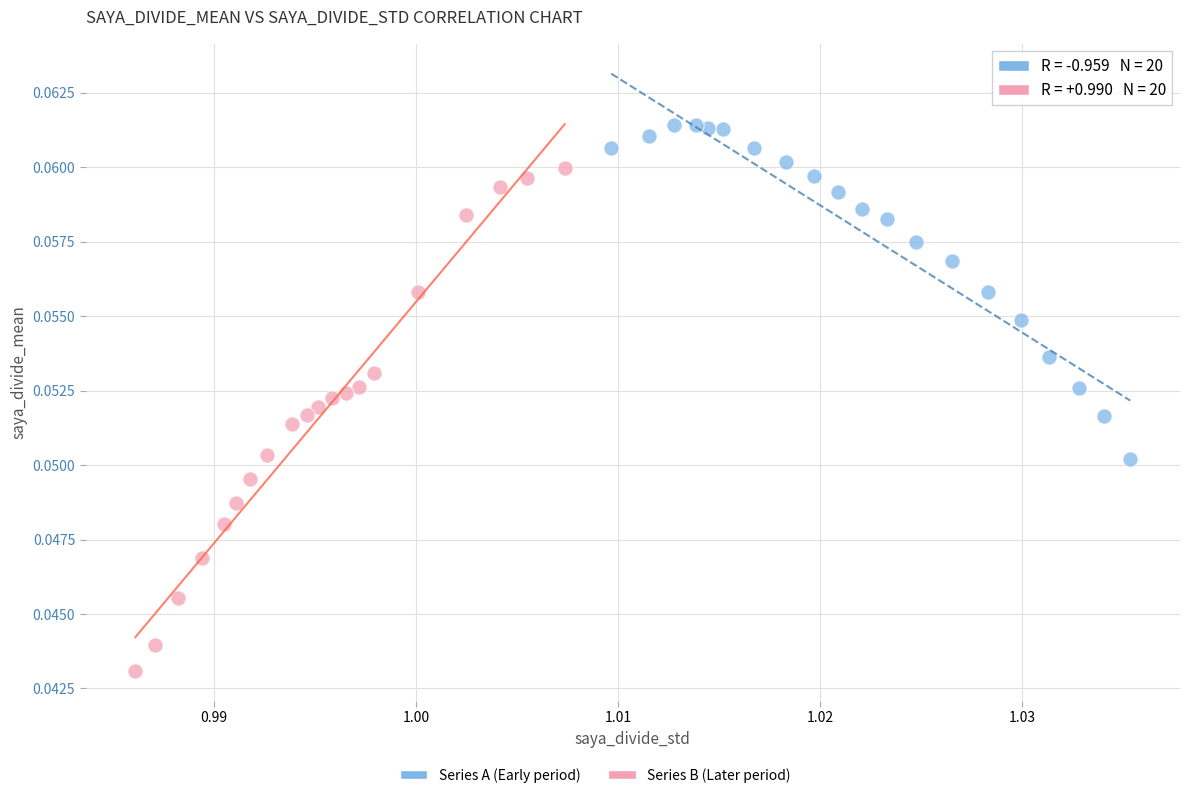

Which series contains the highest Y value?

Series A (Early period)